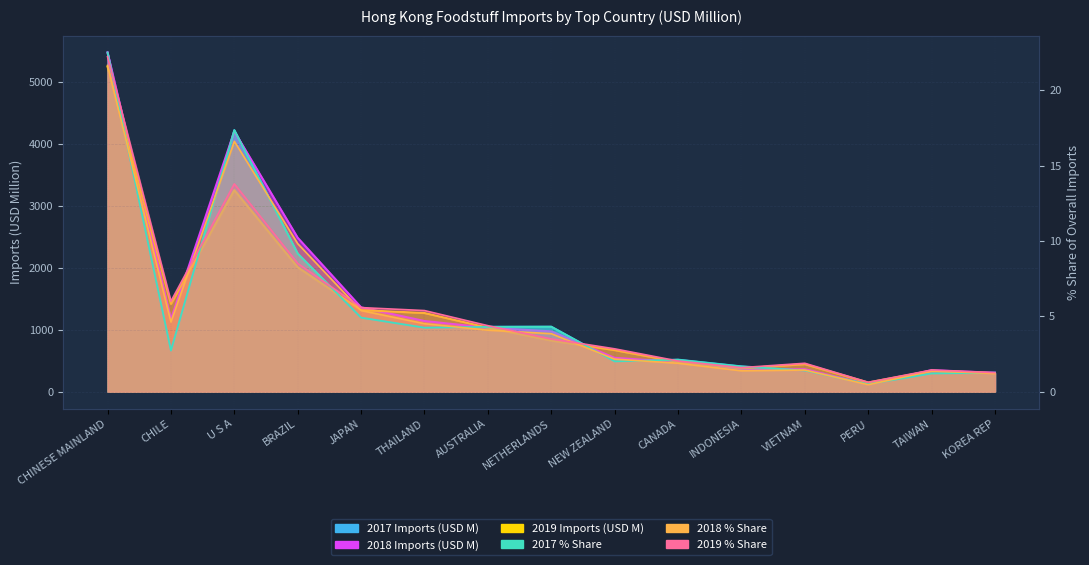

What is the average value of the 2018 Imports (USD M) series?

1358.5